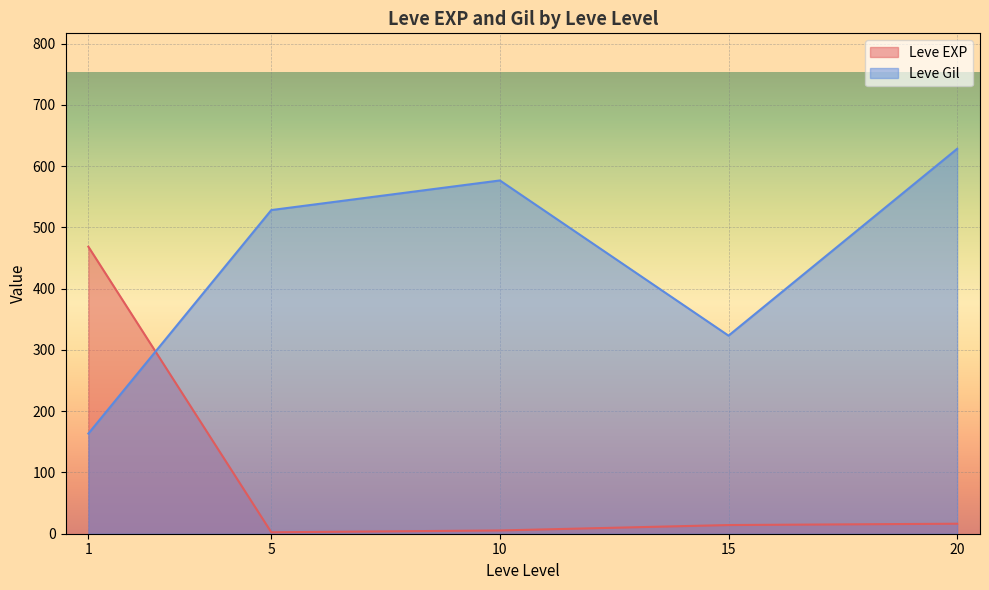

Which series has the largest total across all categories?

Leve Gil